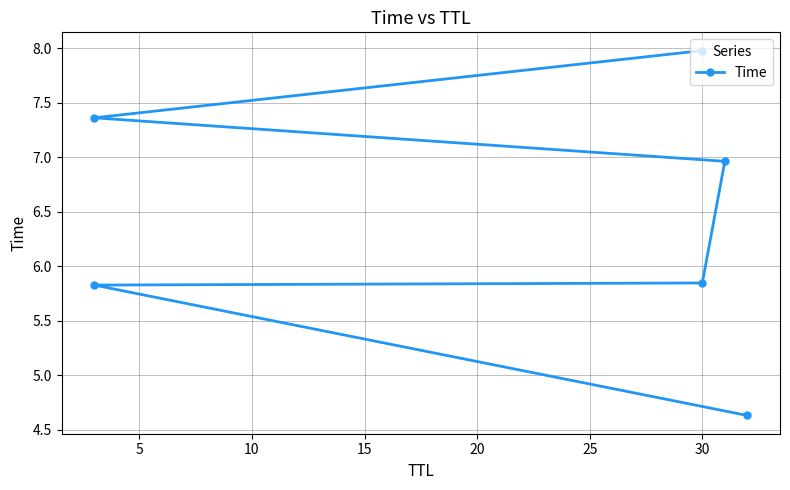

What is the ratio of the value at 10 to the value at 25?

0.7